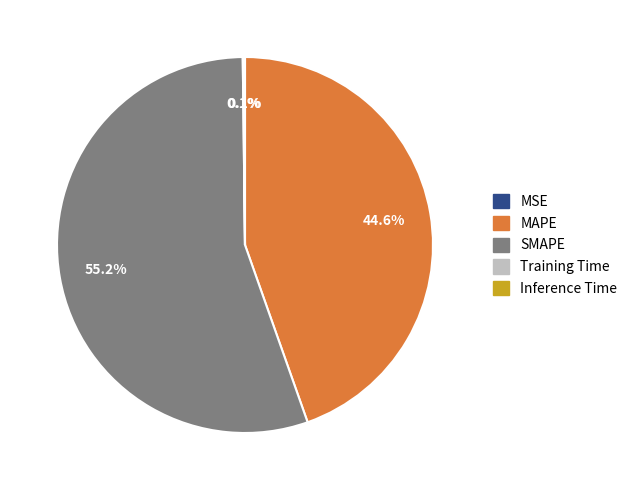

What percentage is the SMAPE slice, to the nearest percent?

55%